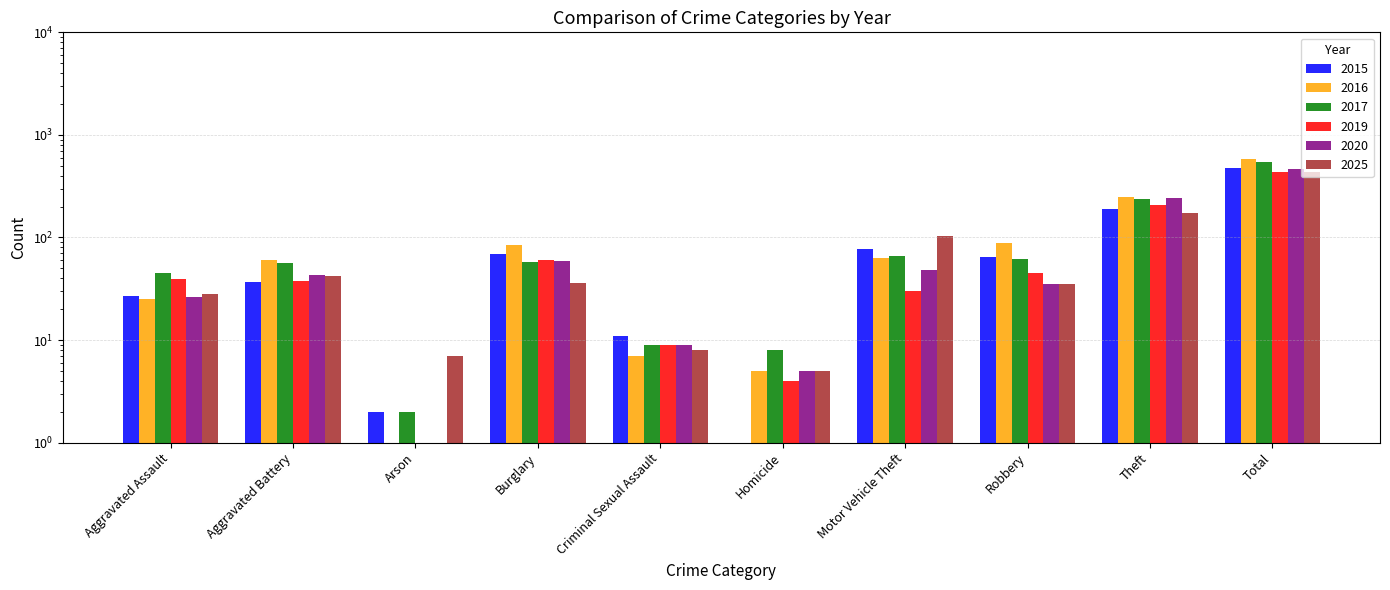

Reading left to right, list all the values displayed in this chart.

2015: 27.0	37.0	2.0	69.0	11.0	0.1	77.0	64.0	190.0	477.0
2016: 25.0	61.0	1.0	84.0	7.0	5.0	63.0	88.0	246.0	580.0
2017: 45.0	56.0	2.0	58.0	9.0	8.0	66.0	62.0	238.0	544.0
2019: 39.0	38.0	0.1	60.0	9.0	4.0	30.0	45.0	208.0	433.0
2020: 26.0	43.0	1.0	59.0	9.0	5.0	48.0	35.0	243.0	469.0
2025: 28.0	42.0	7.0	36.0	8.0	5.0	103.0	35.0	173.0	437.0